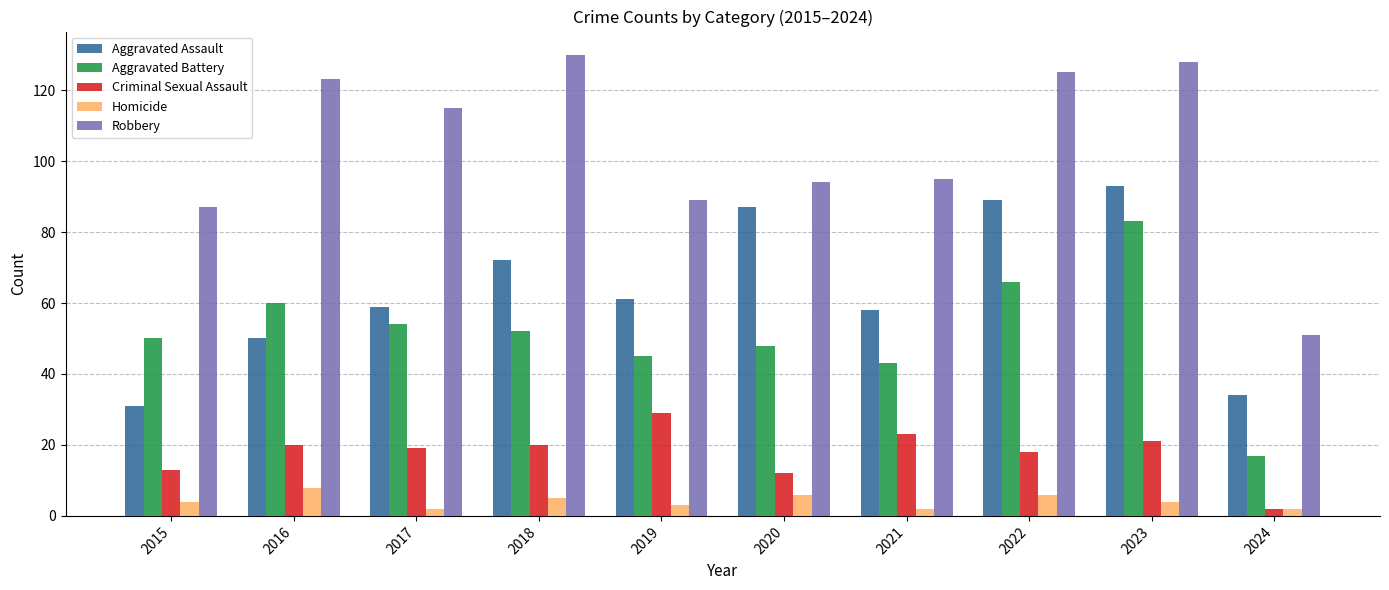

Reading left to right, list all the values displayed in this chart.

Aggravated Assault: 2015=31	2016=50	2017=59	2018=72	2019=61	2020=87	2021=58	2022=89	2023=93	2024=34
Aggravated Battery: 2015=50	2016=60	2017=54	2018=52	2019=45	2020=48	2021=43	2022=66	2023=83	2024=17
Criminal Sexual Assault: 2015=13	2016=20	2017=19	2018=20	2019=29	2020=12	2021=23	2022=18	2023=21	2024=2
Homicide: 2015=4	2016=8	2017=2	2018=5	2019=3	2020=6	2021=2	2022=6	2023=4	2024=2
Robbery: 2015=87	2016=123	2017=115	2018=130	2019=89	2020=94	2021=95	2022=125	2023=128	2024=51